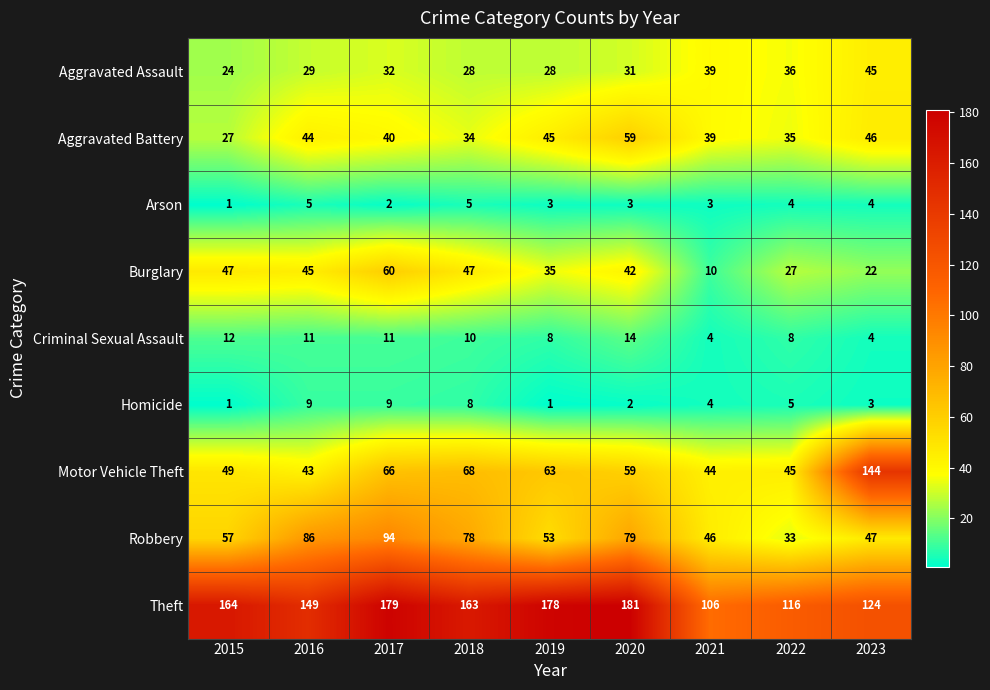

Rank the categories by Aggravated Battery value from highest to lowest.

2020, 2023, 2019, 2016, 2017, 2021, 2022, 2018, 2015